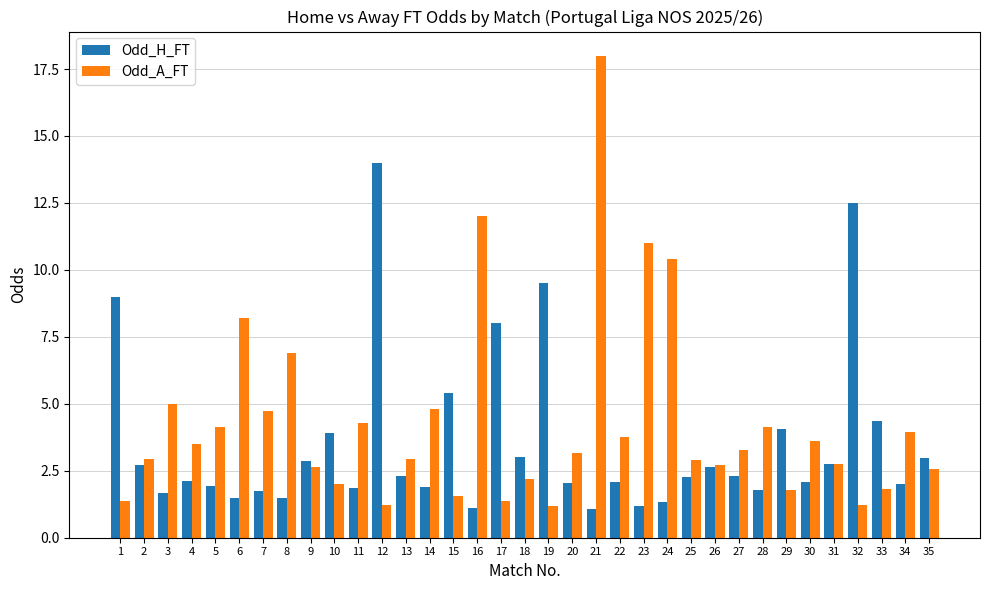

True or false: Odd_H_FT has a value of 1.1 at 16.

True